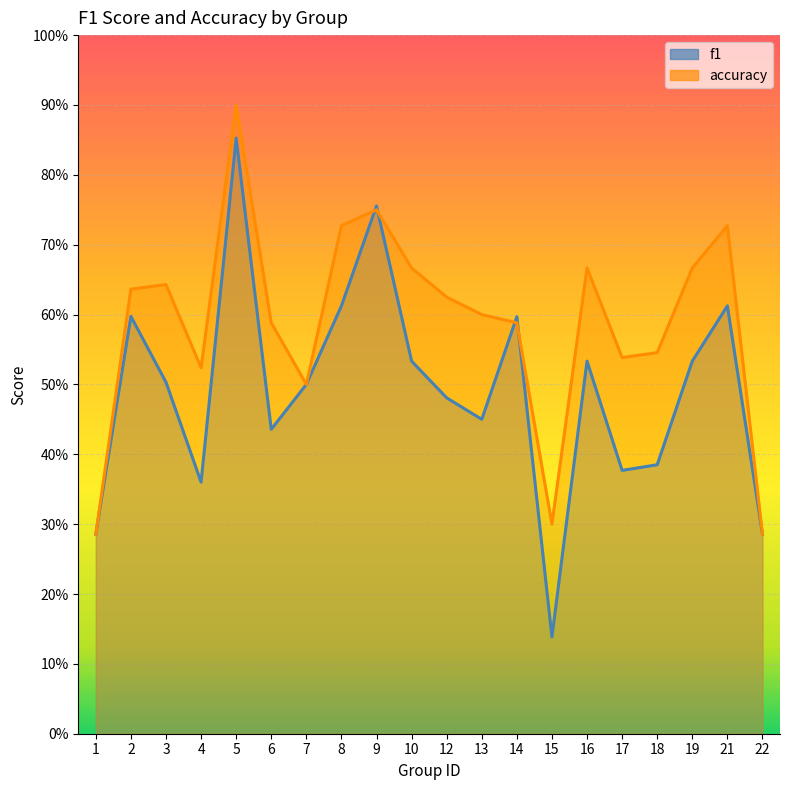

What value does the f1 series have at 6?

0.4